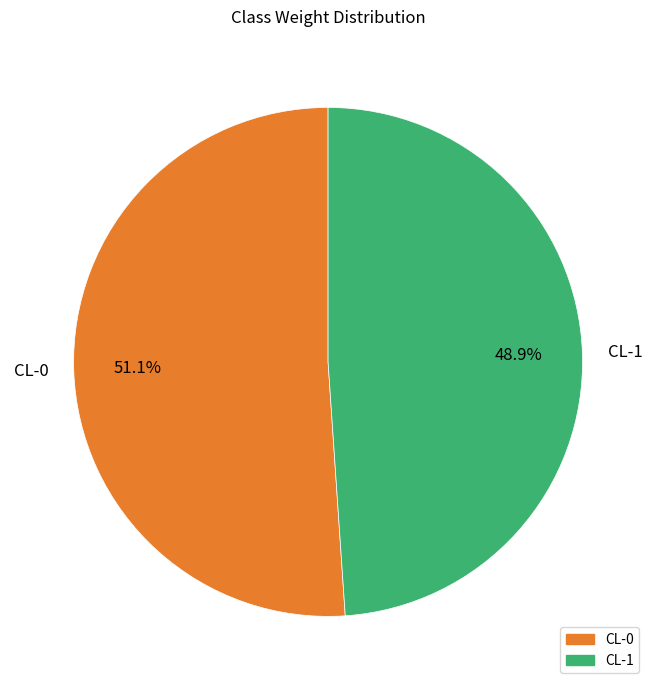

What percentage is the CL-0 slice, to the nearest percent?

51%